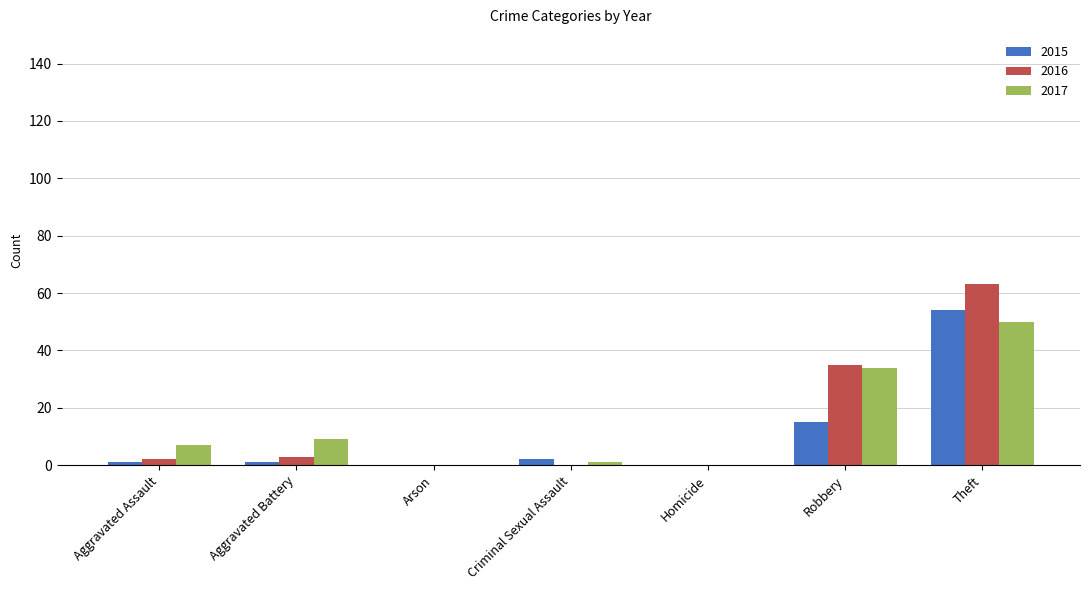

The value of 2016 at Criminal Sexual Assault is -42. True or false?

False